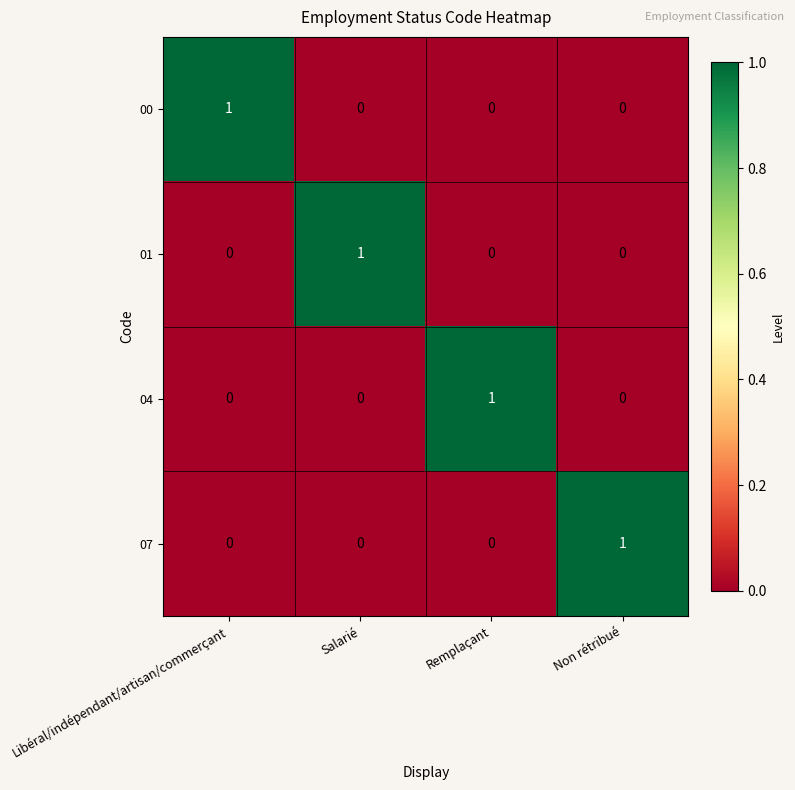

At how many categories does at least one series exceed 0?

4